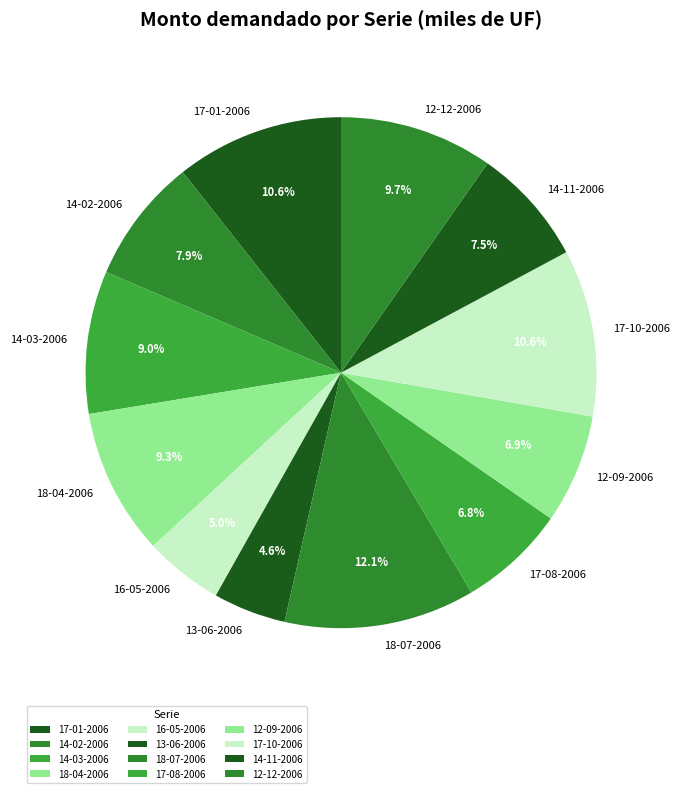

How much of the chart is everything except 14-02-2006?

92.1%